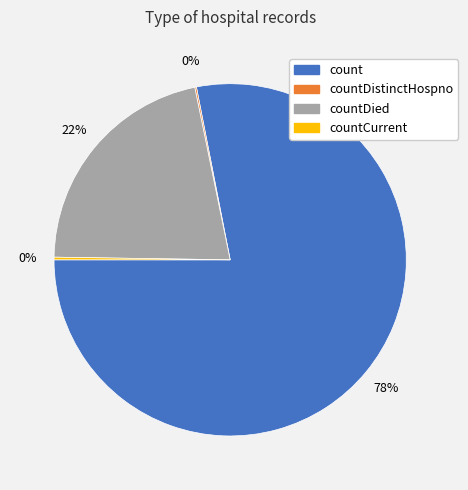

To the nearest percent, what is the average slice percentage?

25%